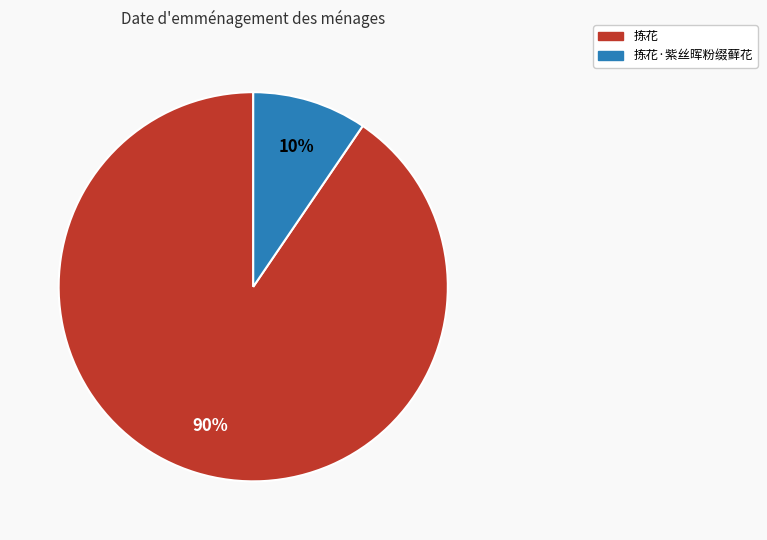

Is there any slice that represents more than half of the pie?

Yes